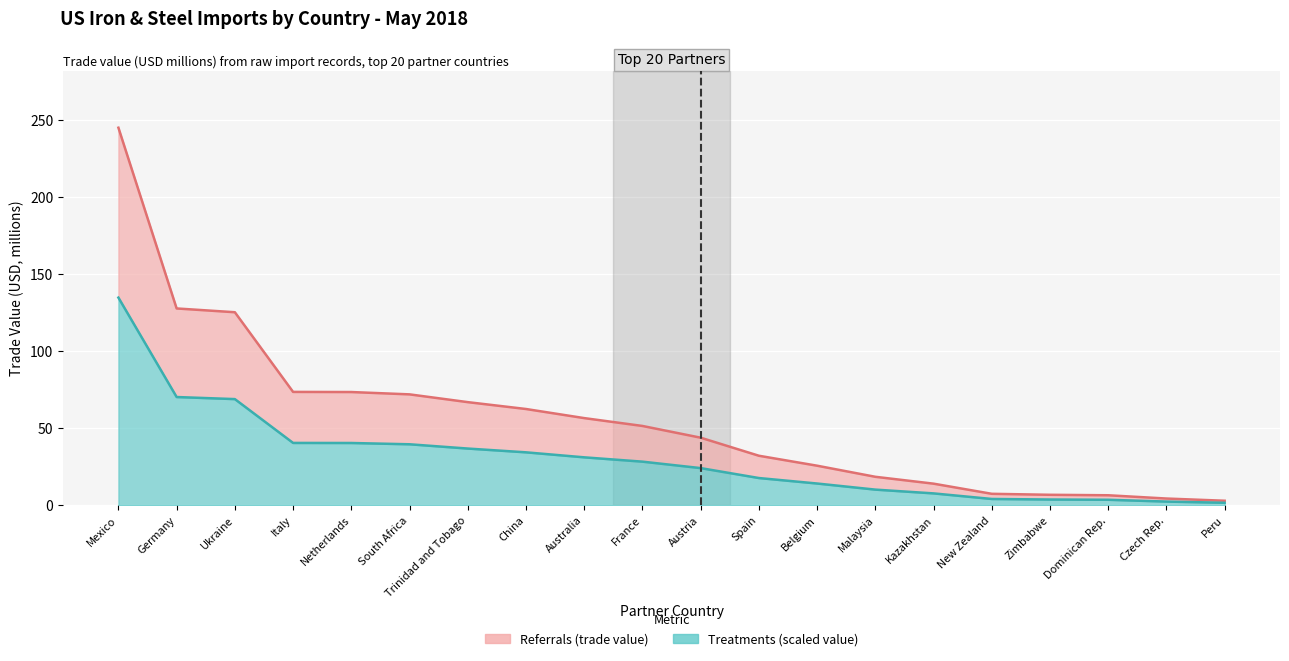

List the labels in order of value, smallest first.

Peru, Czech Rep., Dominican Rep., Zimbabwe, New Zealand, Kazakhstan, Malaysia, Belgium, Spain, Austria, France, Australia, China, Trinidad and Tobago, South Africa, Netherlands, Italy, Ukraine, Germany, Mexico